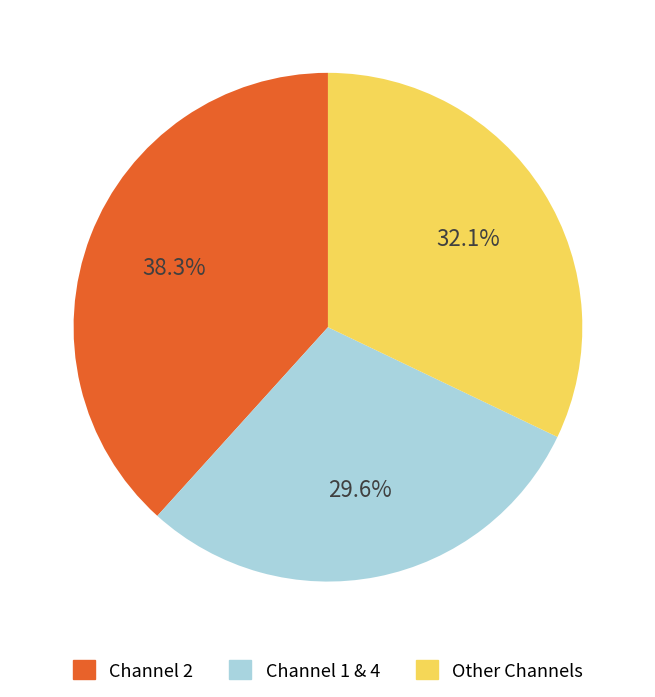

How many segments does this pie chart have?

3